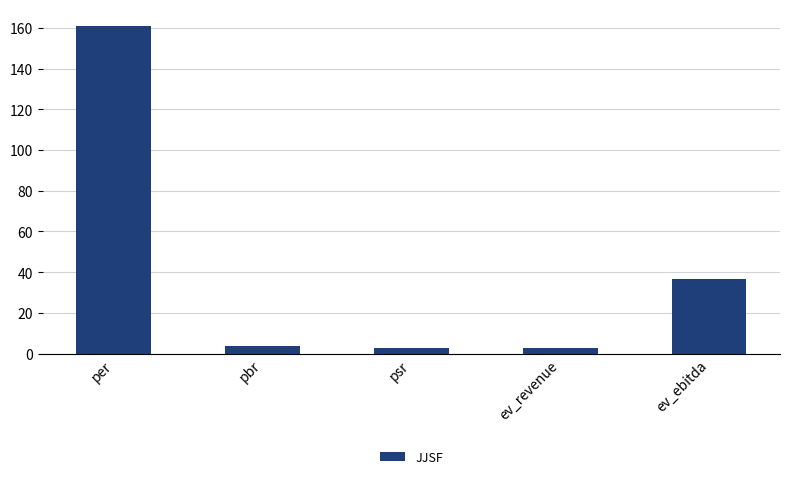

Are the bars horizontal?

No